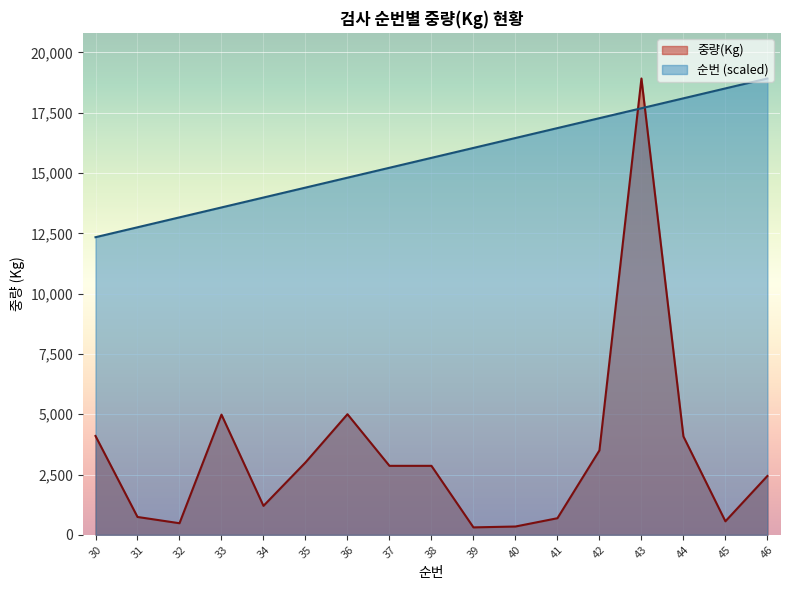

After their last crossing, which series has the higher values: 순번 or 중량(Kg)?

순번